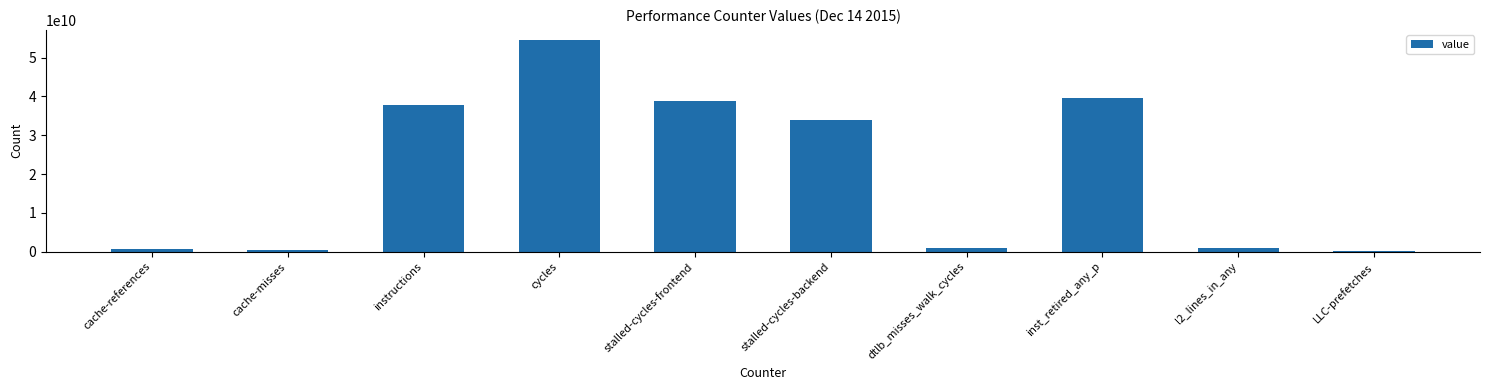

How many bars are there in total?

10